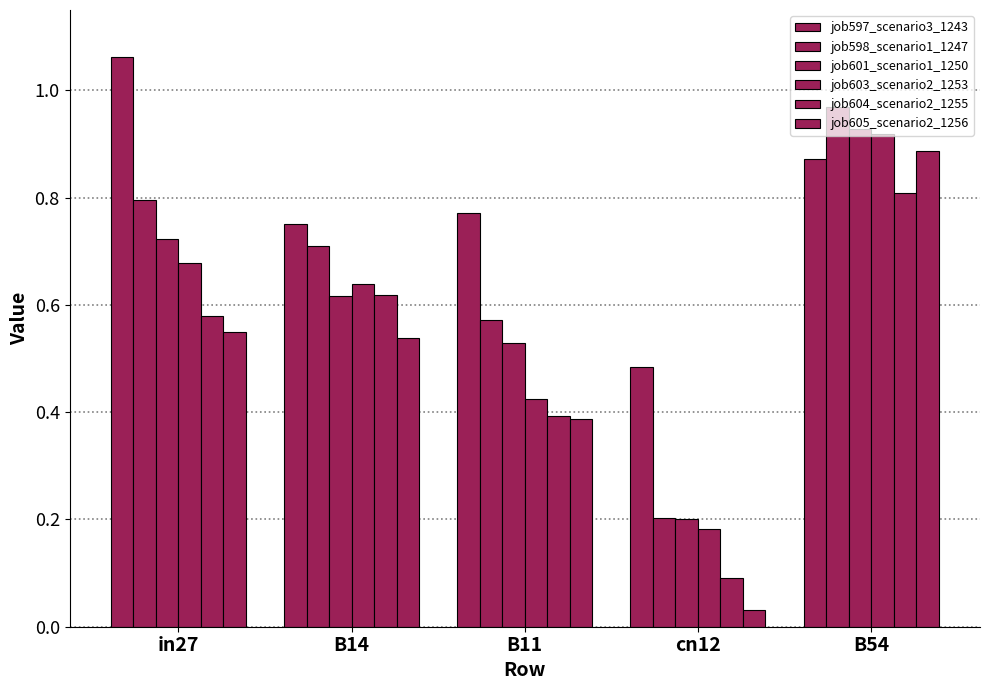

Reading left to right, what are all the values shown in this chart?

job597_scenario3_1243: in27=1.1	B14=0.8	B11=0.8	cn12=0.5	B54=0.9
job598_scenario1_1247: in27=0.8	B14=0.7	B11=0.6	cn12=0.2	B54=1.0
job601_scenario1_1250: in27=0.7	B14=0.6	B11=0.5	cn12=0.2	B54=0.9
job603_scenario2_1253: in27=0.7	B14=0.6	B11=0.4	cn12=0.2	B54=0.9
job604_scenario2_1255: in27=0.6	B14=0.6	B11=0.4	cn12=0.1	B54=0.8
job605_scenario2_1256: in27=0.5	B14=0.5	B11=0.4	cn12=0.0	B54=0.9